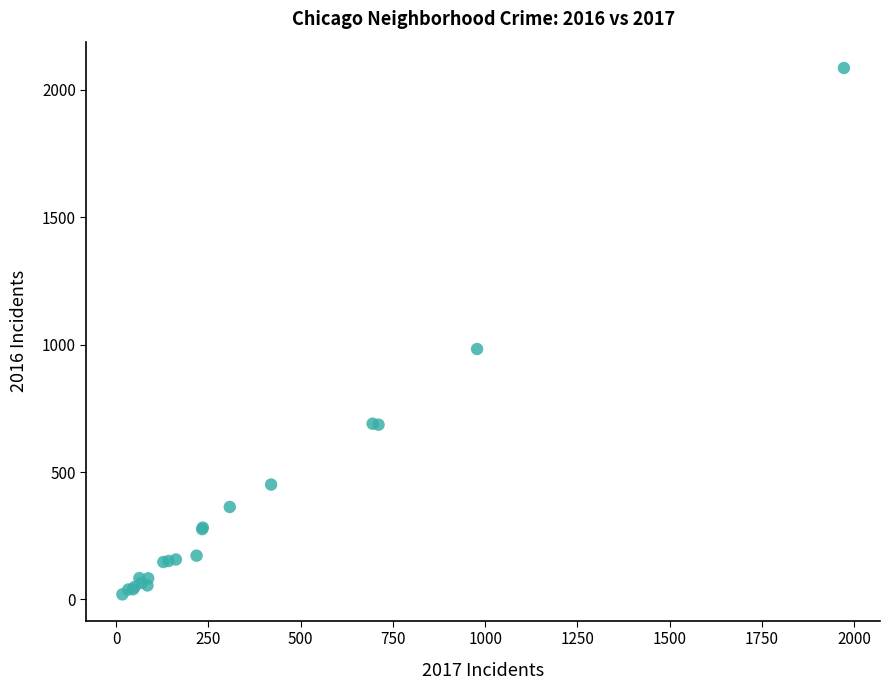

What Y value in the scatter plot is closest to 1053?

983